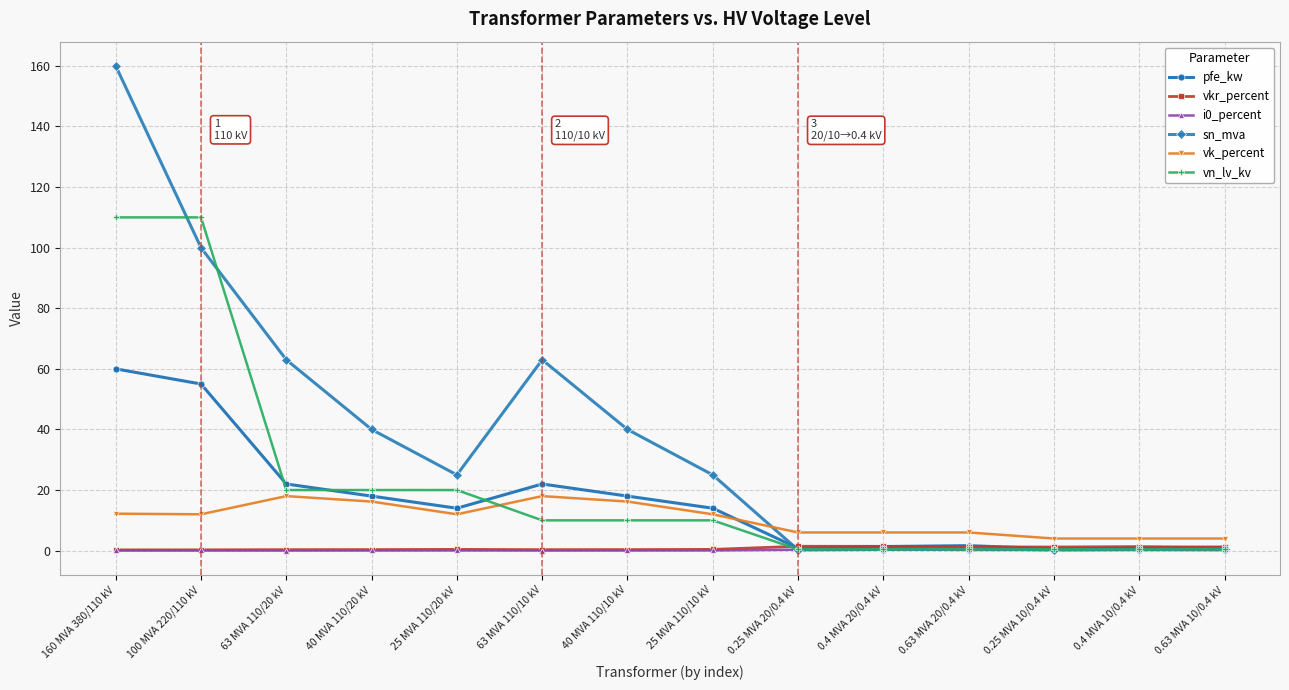

Which series has the largest total across all categories?

sn_mva